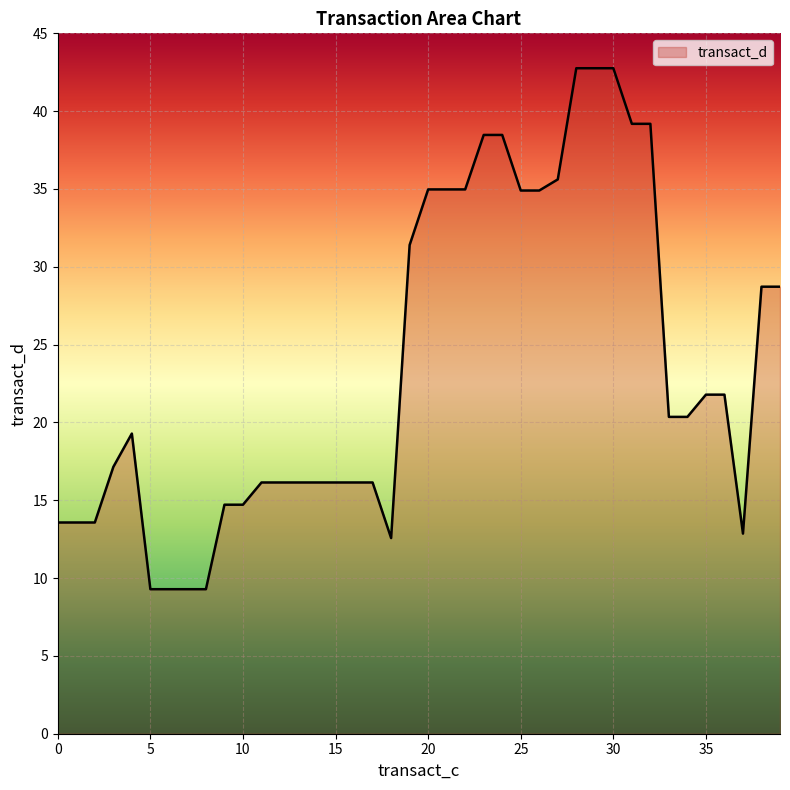

Does the chart have visible grid lines?

Yes